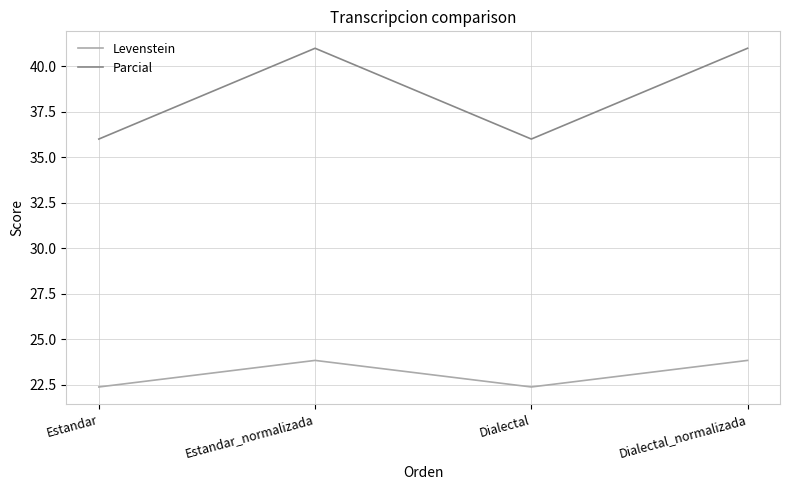

What is the spread (max minus min) of values at Dialectal_normalizada?

17.1